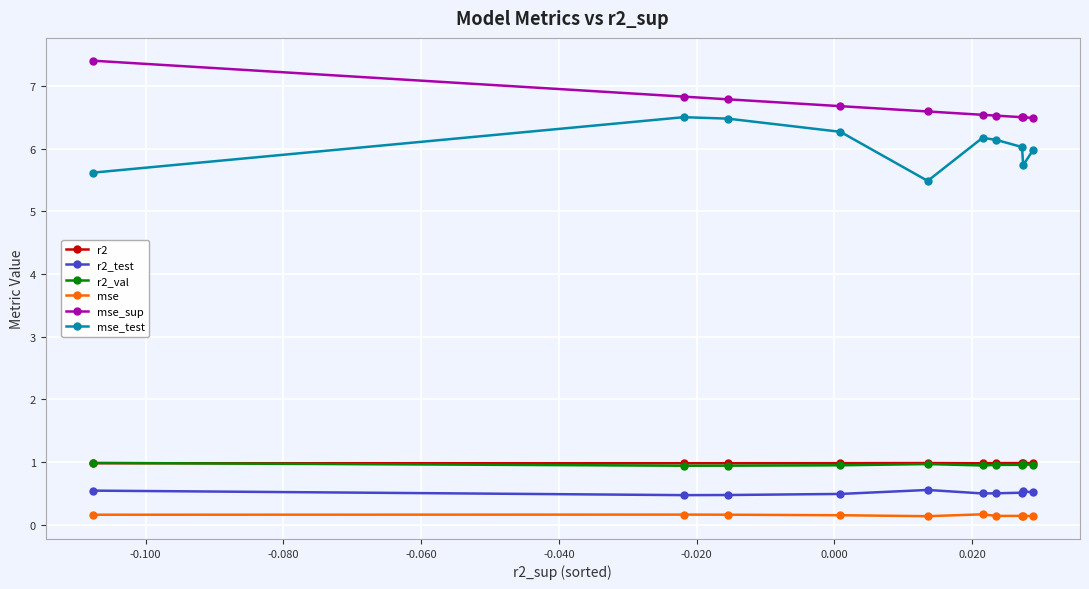

How many series are shown in this chart?

6